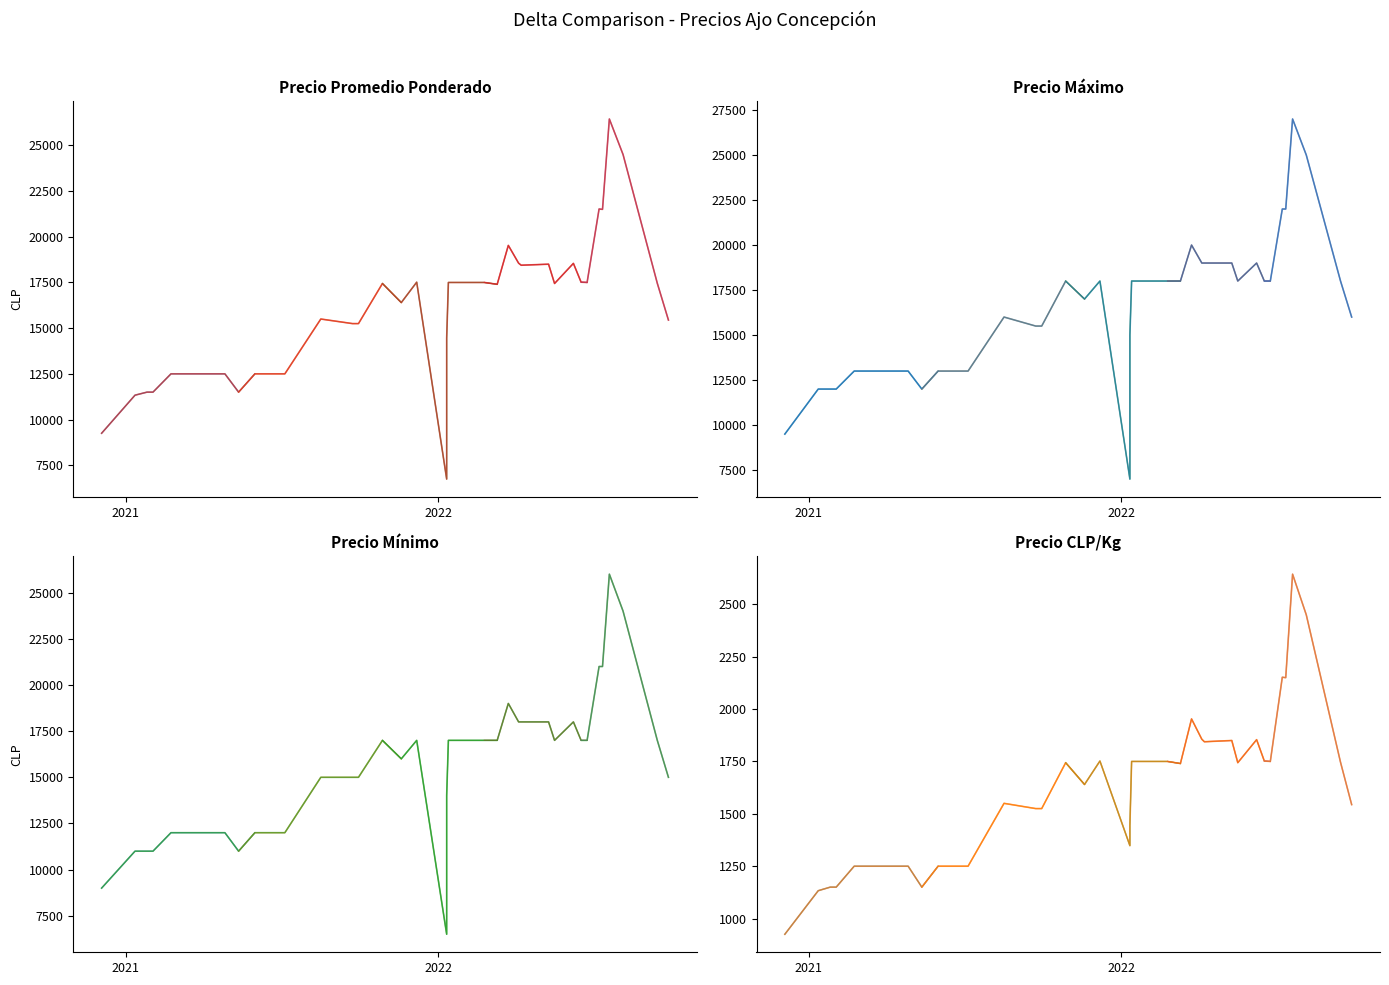

How many categories are shown in the chart?

40